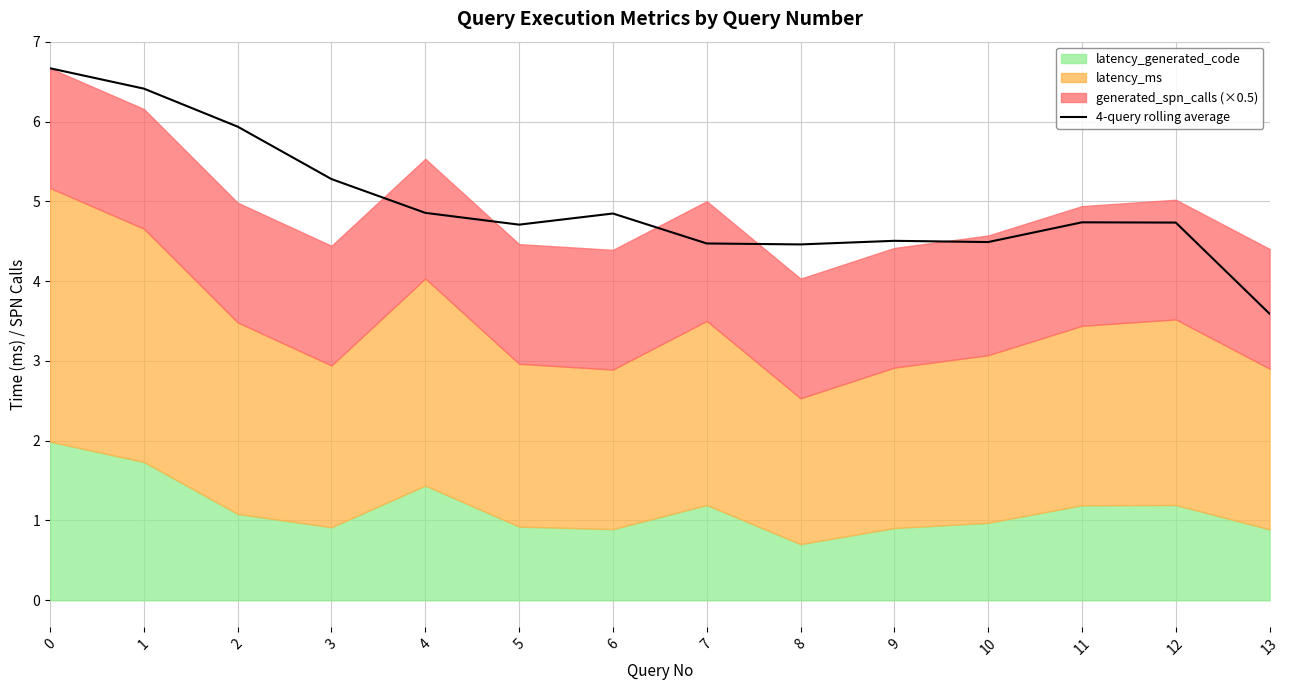

Count the number of categories in the chart.

14